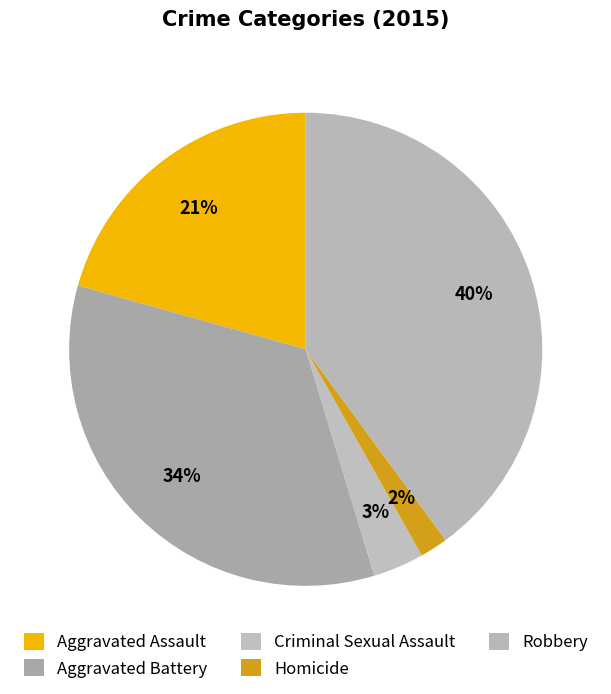

What is the largest slice in the pie chart?

Robbery